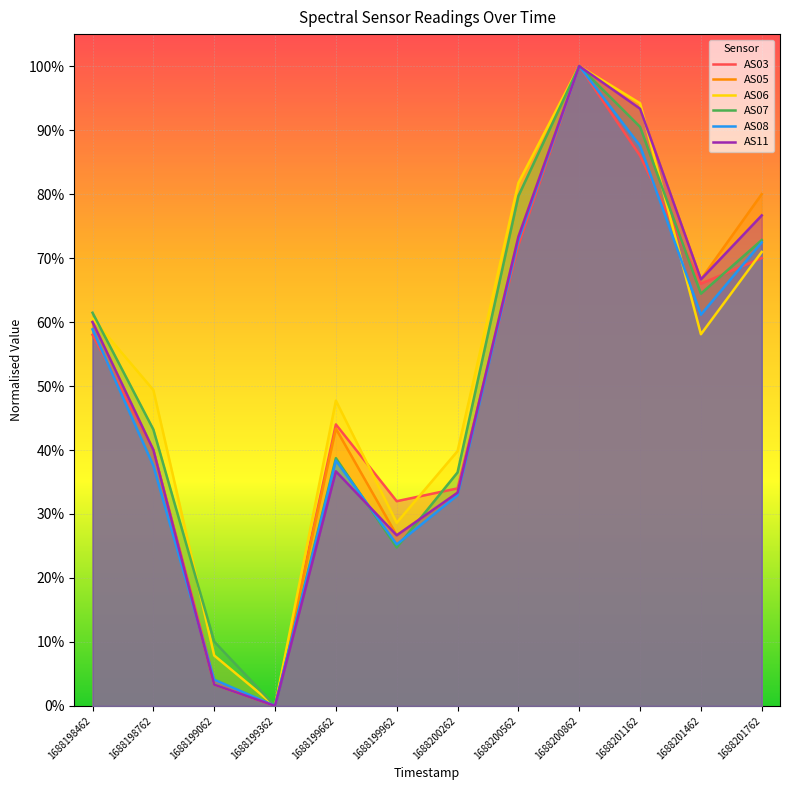

At which category does AS11 reach its first local peak?

1688199662